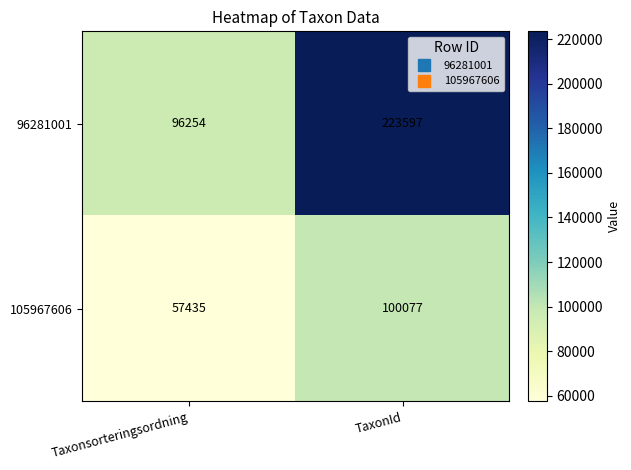

List the series in order of their peak value, highest first.

96281001, 105967606